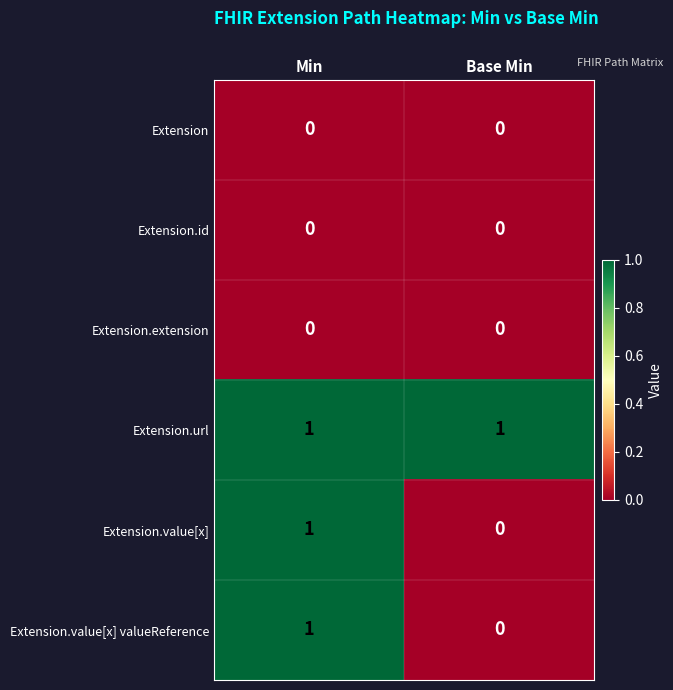

The Extension.extension series shows 0 at Min. True or false?

True